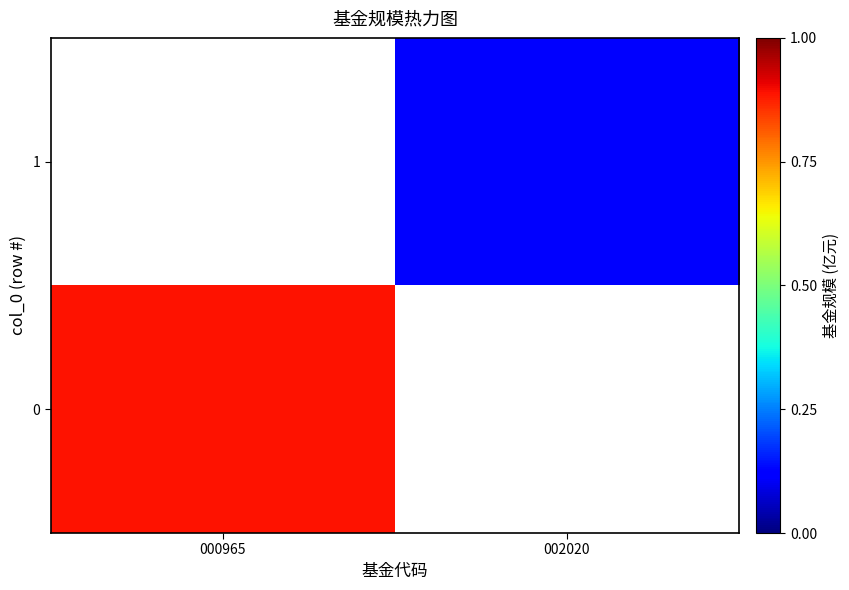

Reading right to left, list all the values displayed in this chart.

0: 002020=0.0	000965=0.9
1: 002020=0.1	000965=0.0